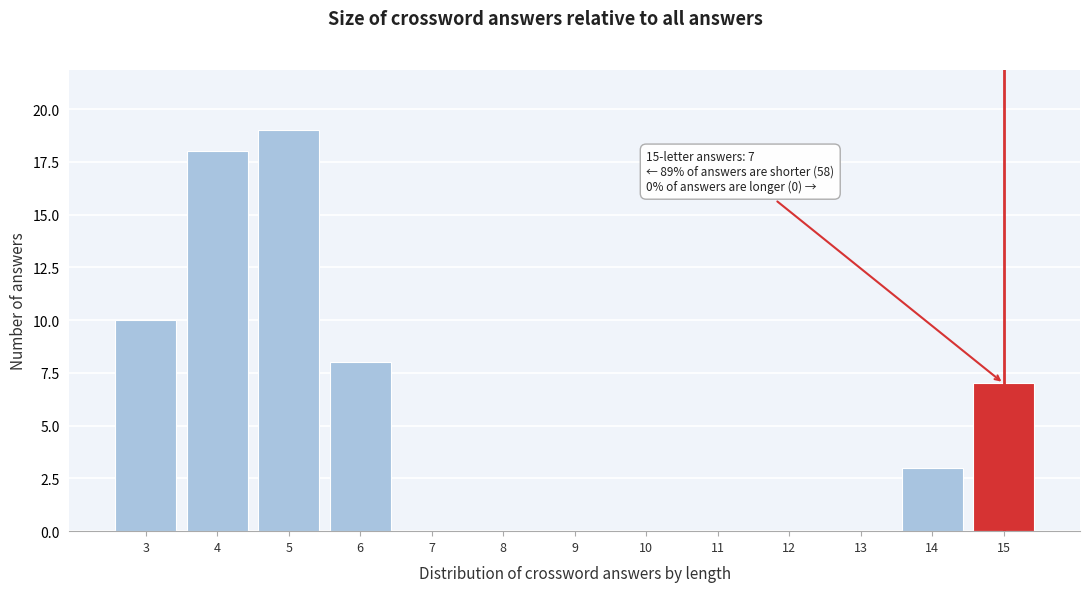

Reading left to right, extract all data points from this chart.

3=10	4=18	5=19	6=8	7=0	8=0	9=0	10=0	11=0	12=0	13=0	14=3	15=7